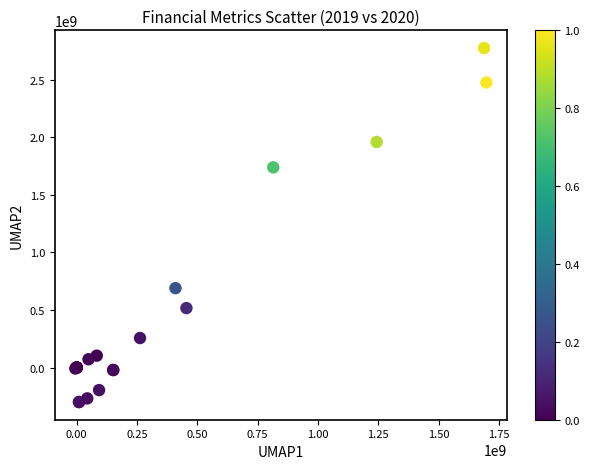

What Y value in the scatter plot is closest to 1237545000?

1738440000